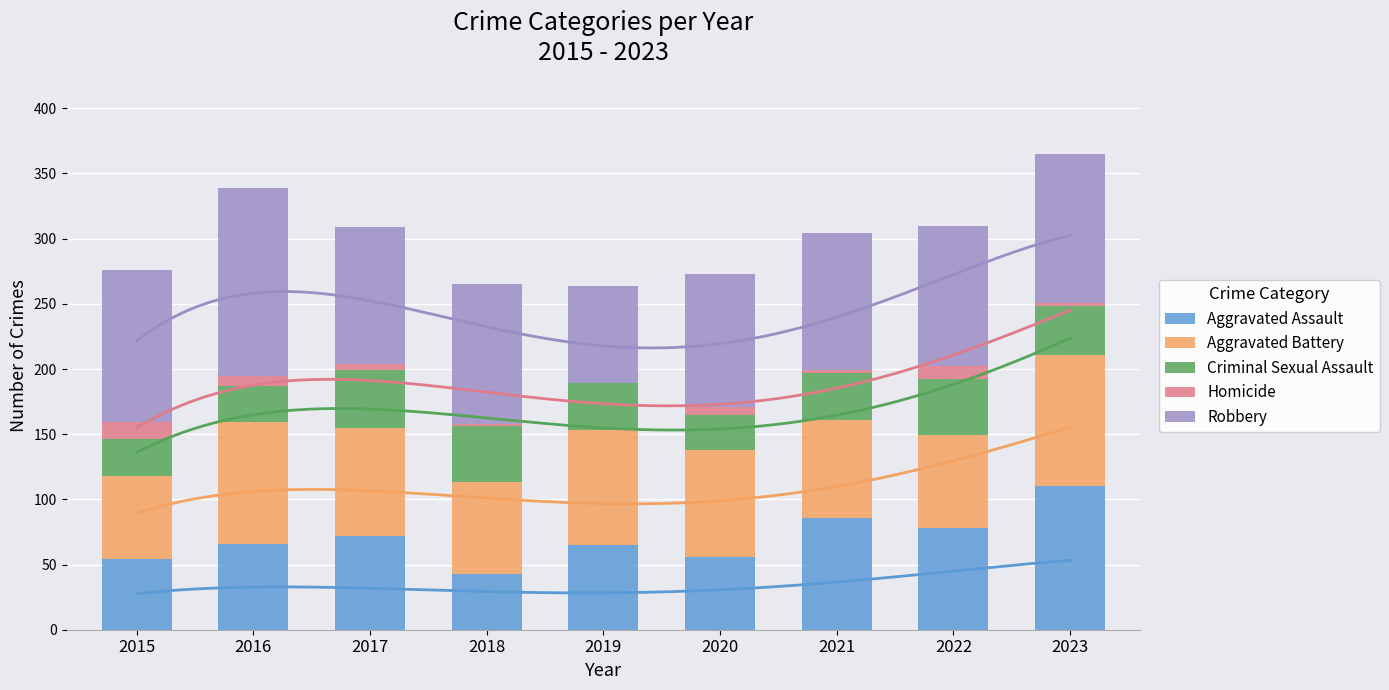

What is the approximate value of Aggravated Assault at 2016, to the nearest 5?

65